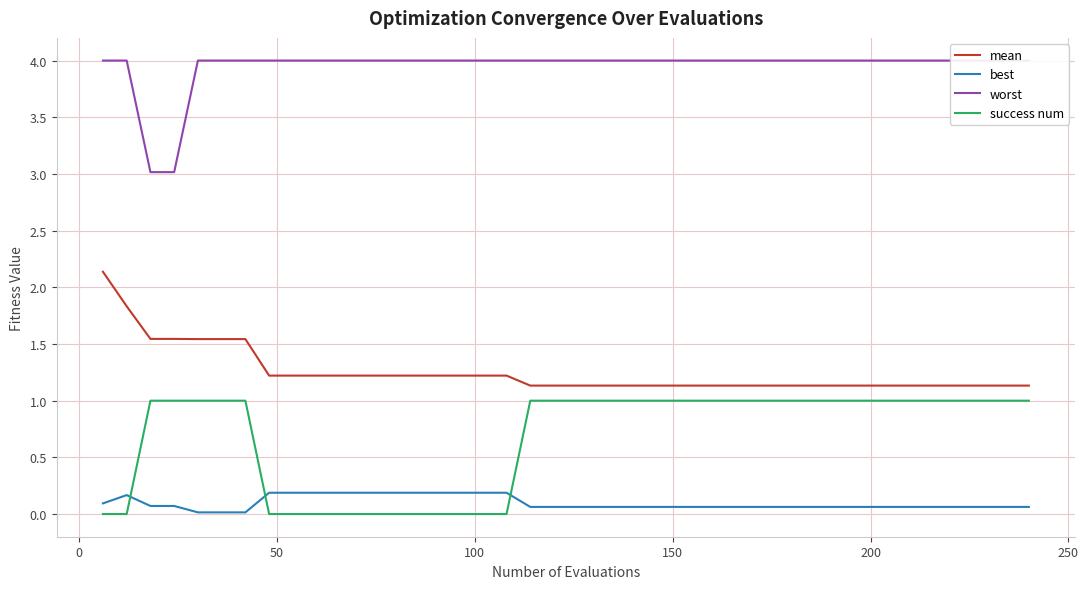

True or false: best and mean cross at least once.

False